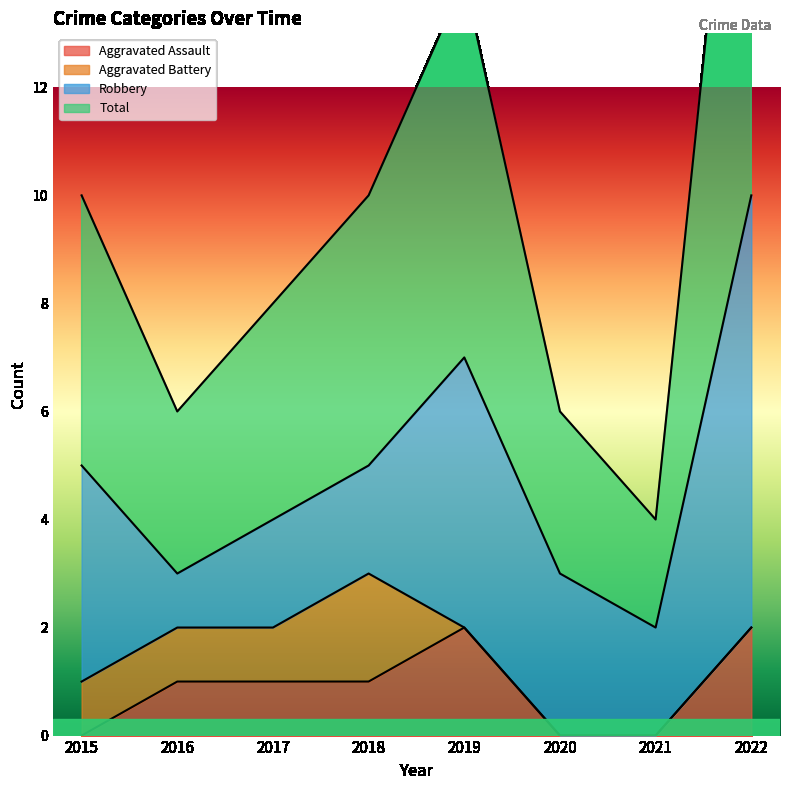

How many interior local peaks does the Total series have?

1